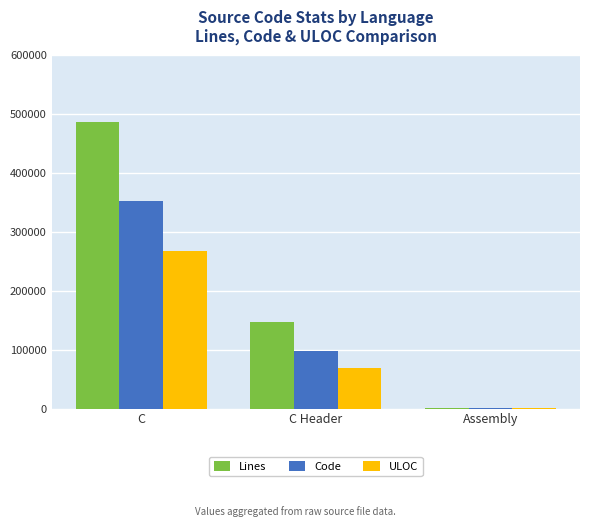

What is the total value across all series at Assembly?

960